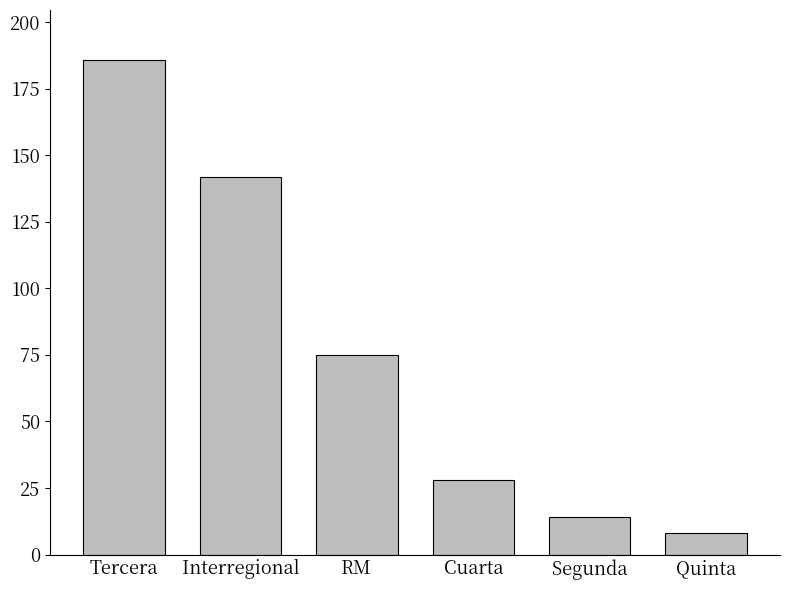

At which label does the data first exceed 75?

Tercera